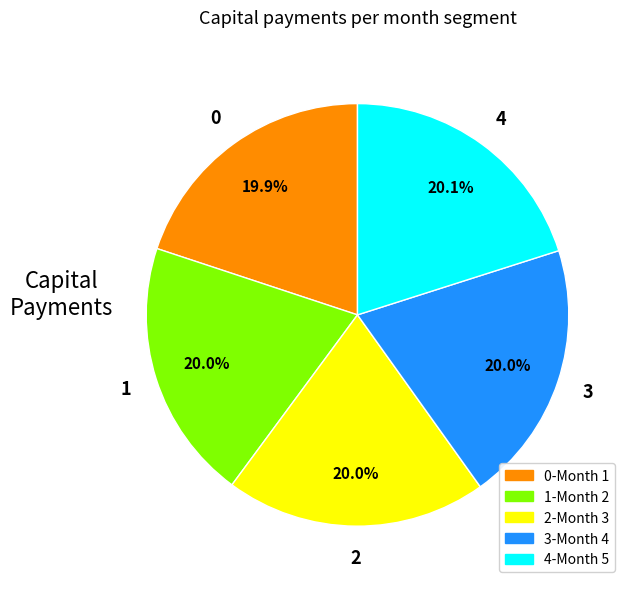

What is the ratio of the value at 3-Month 4 to the value at 4-Month 5?

1.0